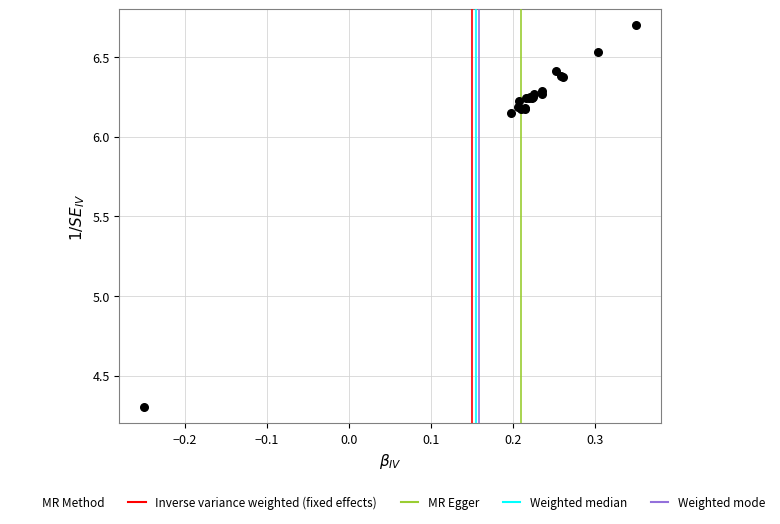

What Y value in the scatter plot is closest to 5?

4.3